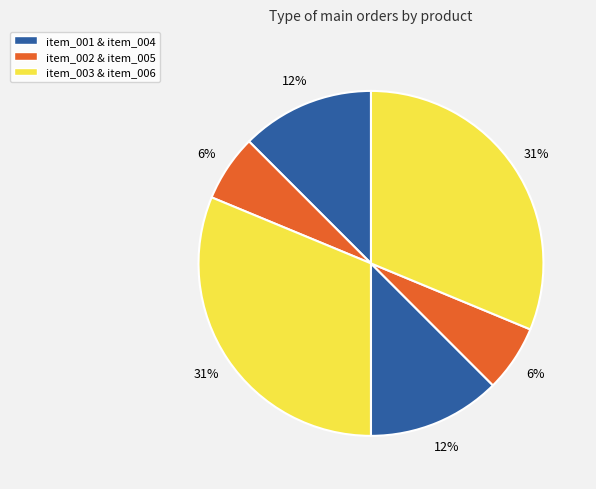

Count the number of slices in the pie.

6